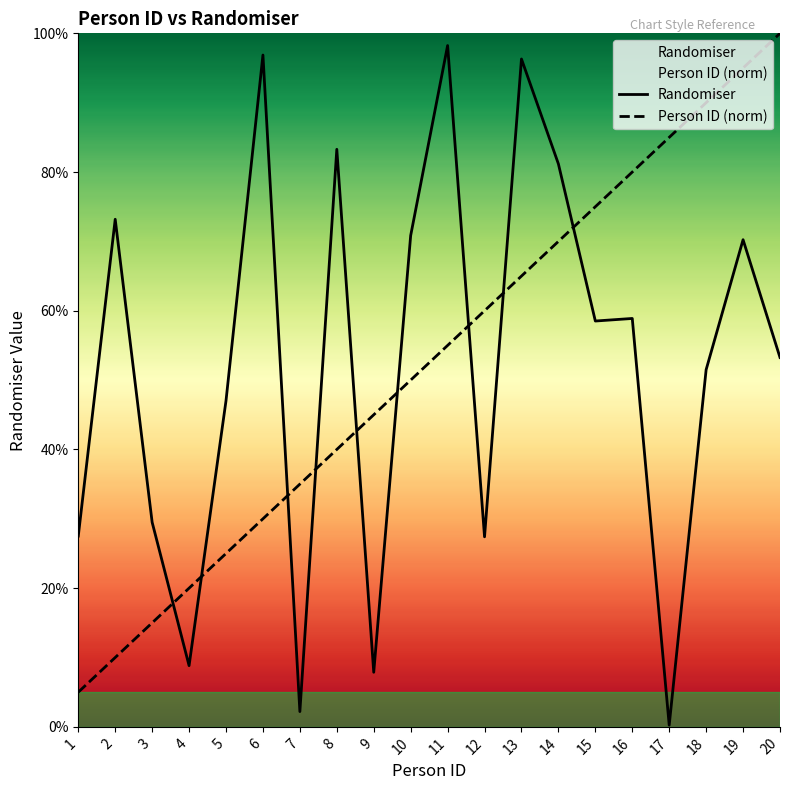

The Person ID series shows 1.3 at 18. True or false?

False